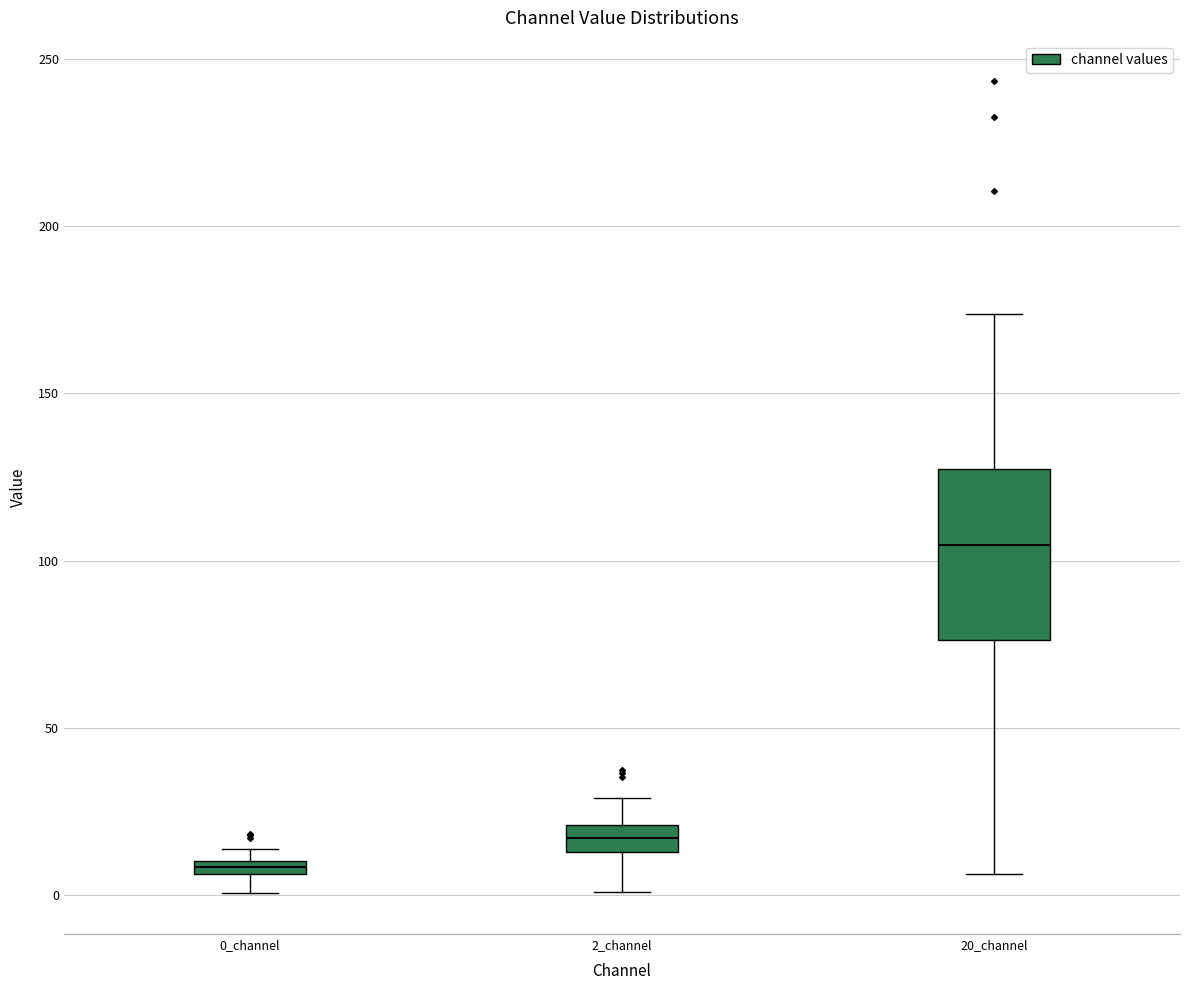

Which box is the tallest, from its lower edge to its upper edge?

20_channel